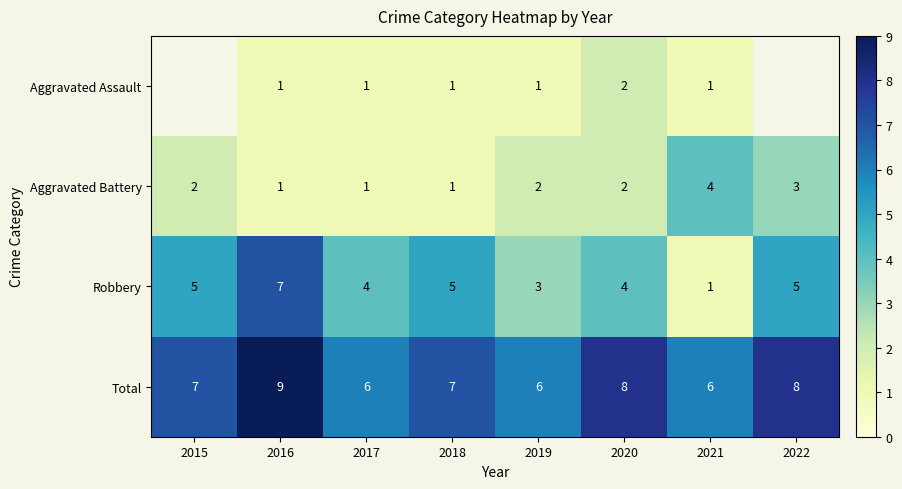

At which label does Total reach its peak?

2016